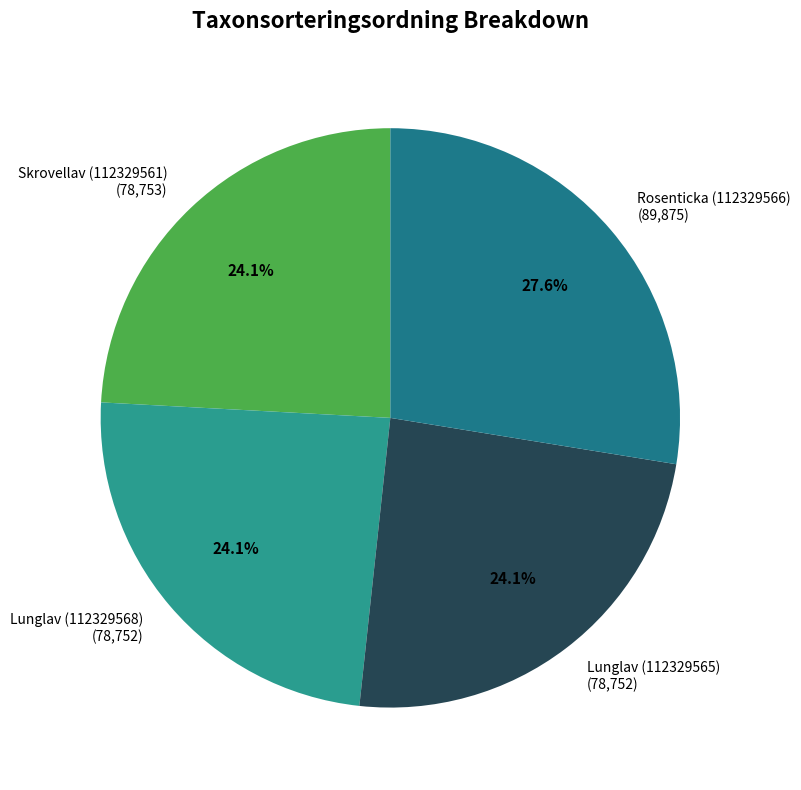

To the nearest percent, what portion does Lunglav (112329568) represent?

24%